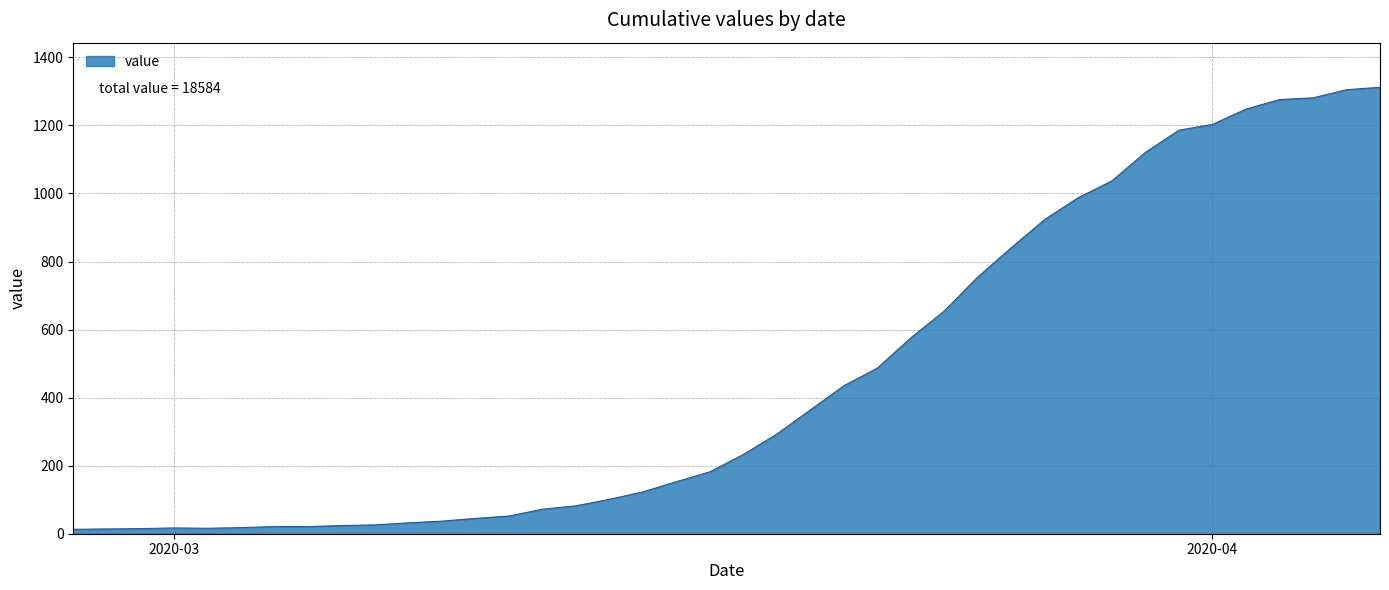

How many lines are shown in the chart?

1